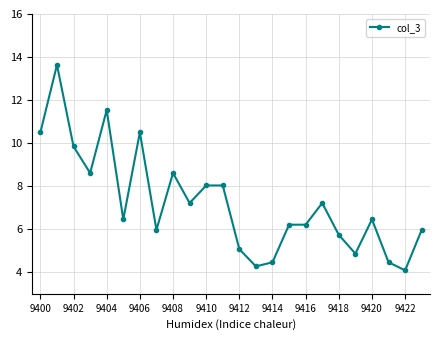

What is the sum of all values?

174.0